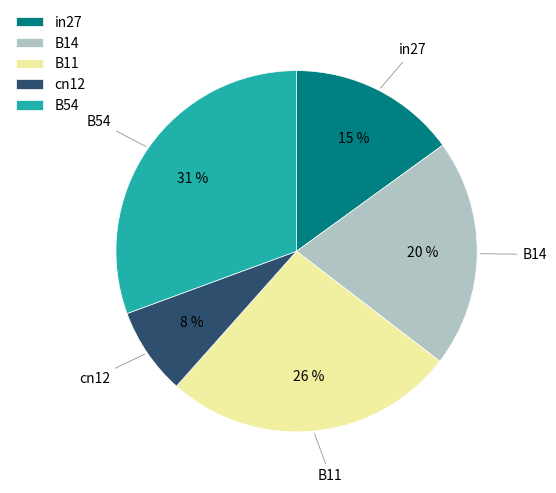

To the nearest percent, what portion does B14 represent?

20%